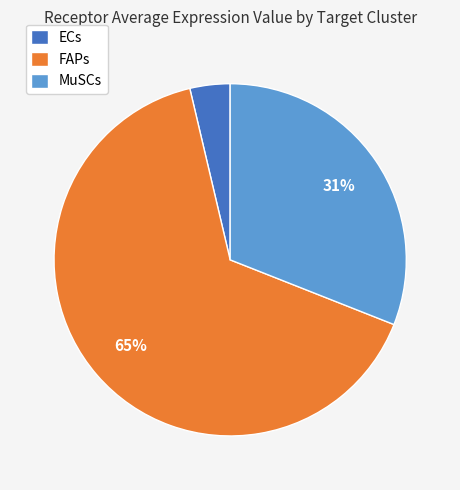

To the nearest percent, what portion does MuSCs represent?

31%